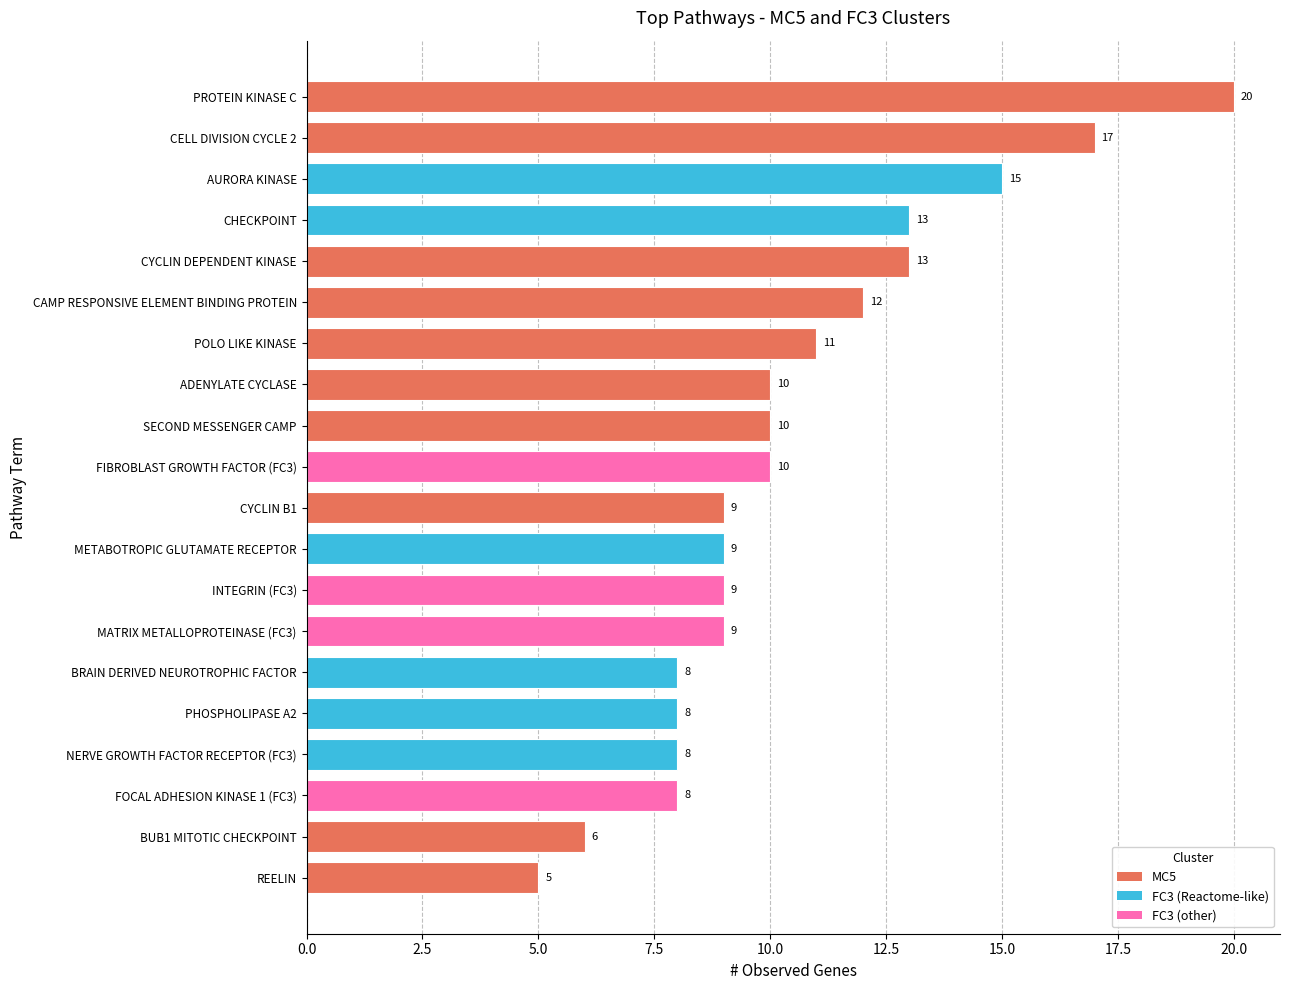

What is the sum of the values at BRAIN DERIVED NEUROTROPHIC FACTOR and CHECKPOINT?

21